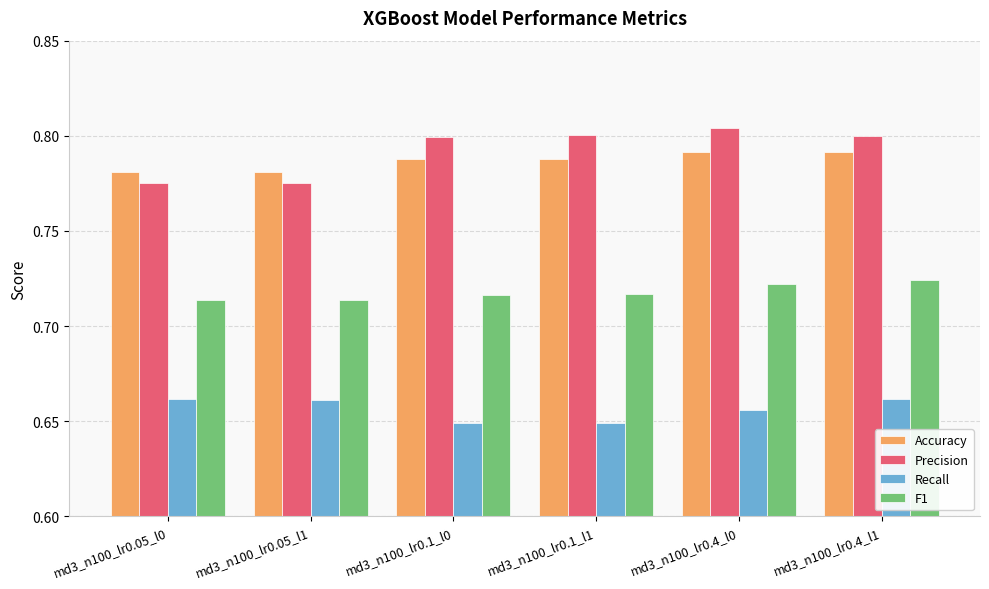

What is the spread (max minus min) of values at md3_n100_lr0.05_l0?

0.1